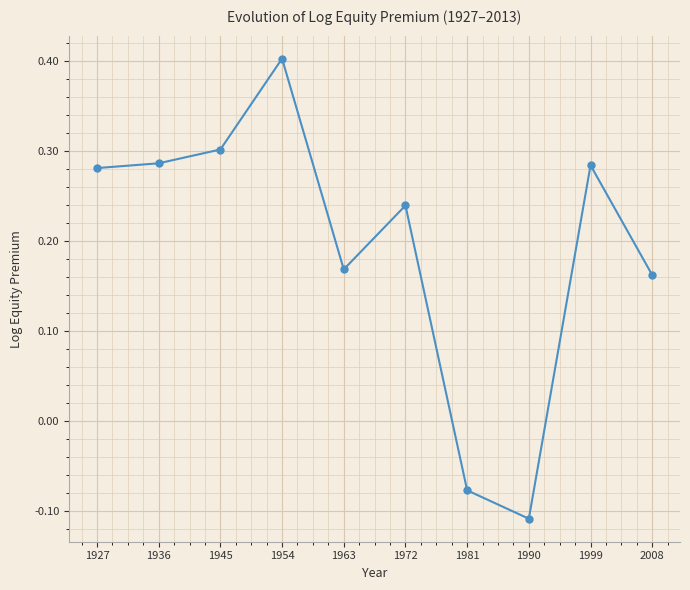

Where is the first local maximum?

1954